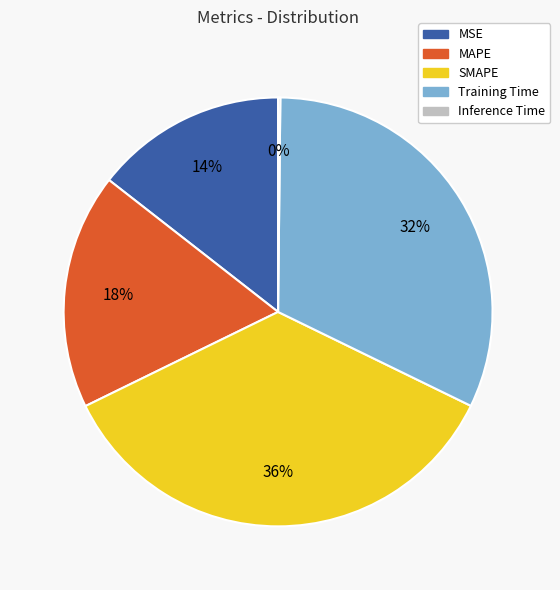

Which slice is the largest?

SMAPE